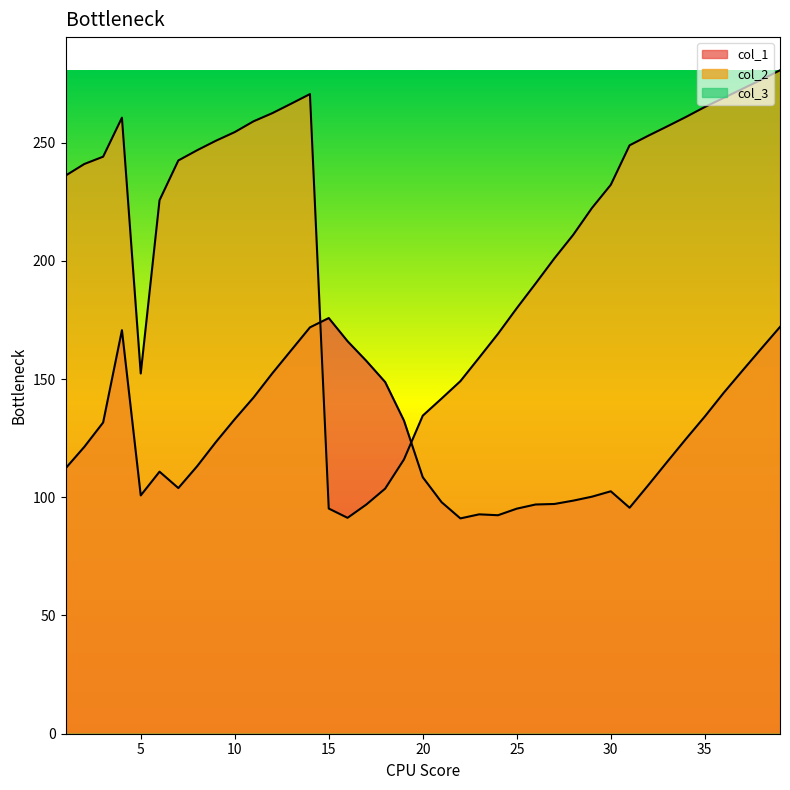

Which label corresponds to the largest value in the chart?

39